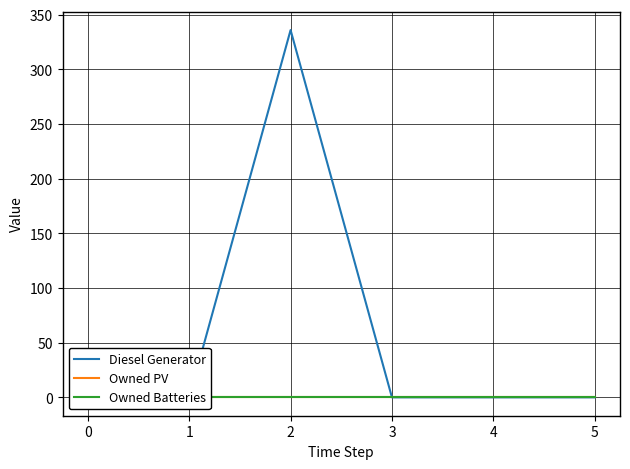

At how many categories does at least one series exceed 28?

1